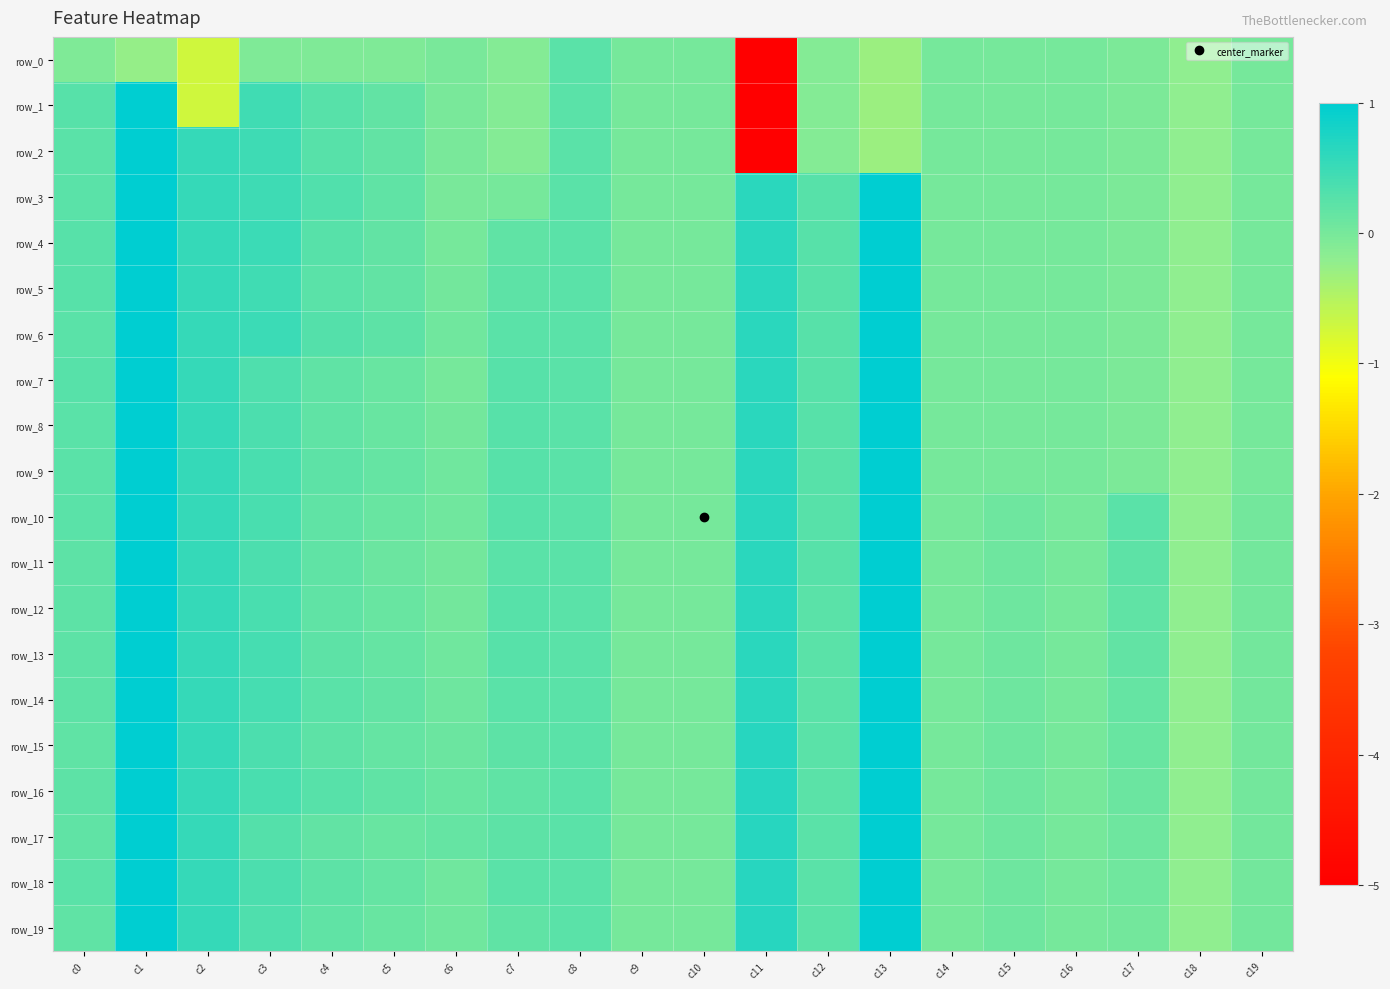

Is it true that row_19 equals 0.1 at c5?

True